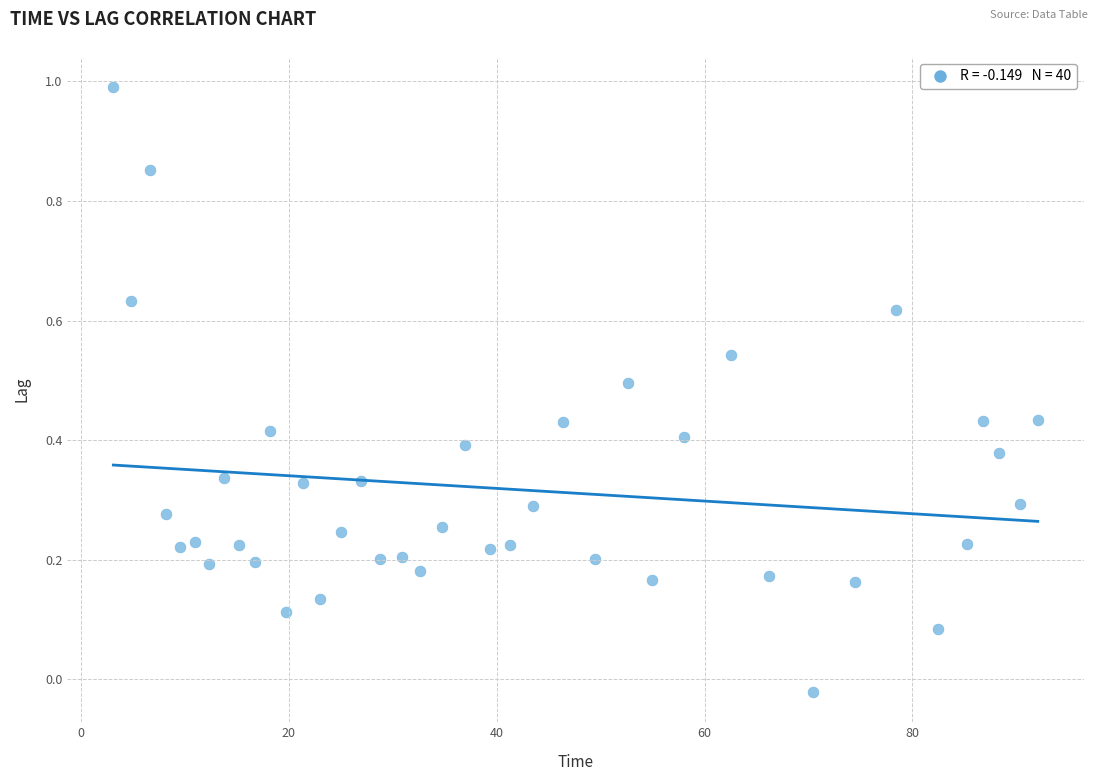

What is the range of Y values (max minus min)?

1.0